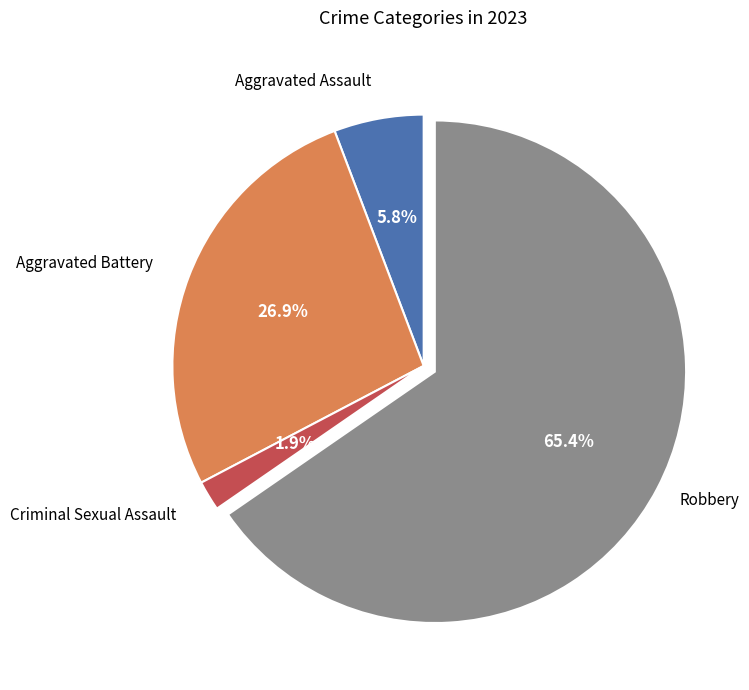

Rank the categories by value from lowest to highest.

Criminal Sexual Assault, Aggravated Assault, Aggravated Battery, Robbery